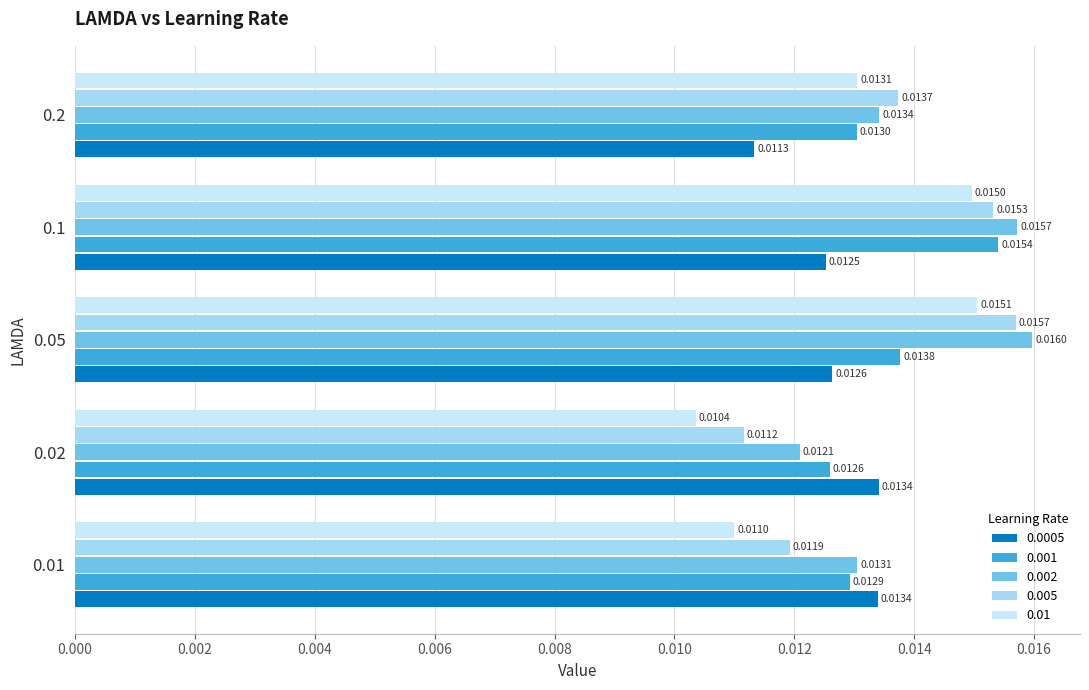

What are all the series names shown in the legend?

0.0005, 0.001, 0.002, 0.005, 0.01